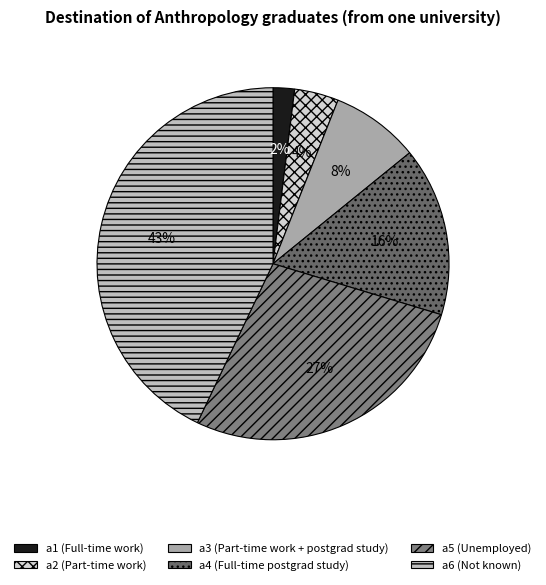

Is there any slice that represents more than half of the pie?

No